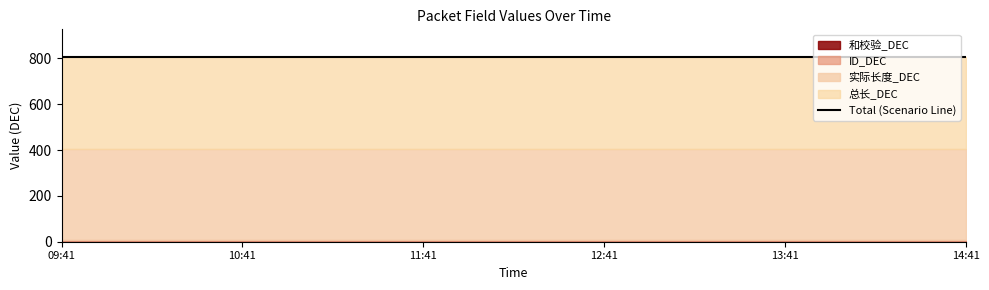

What position from the left is 2025-03-04 10:41:15?

2